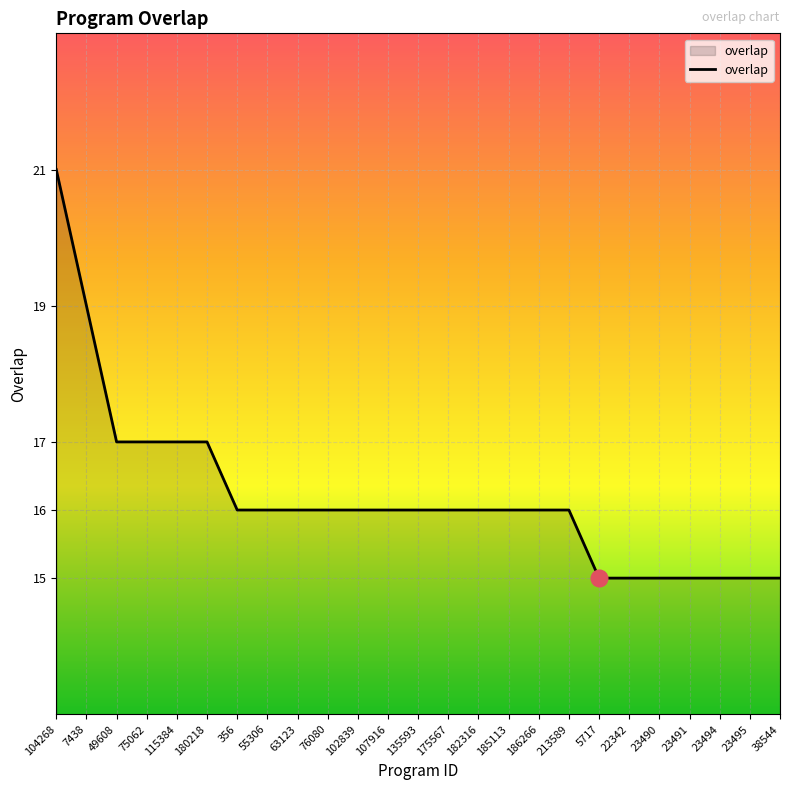

Which category has the highest value across all series?

104268